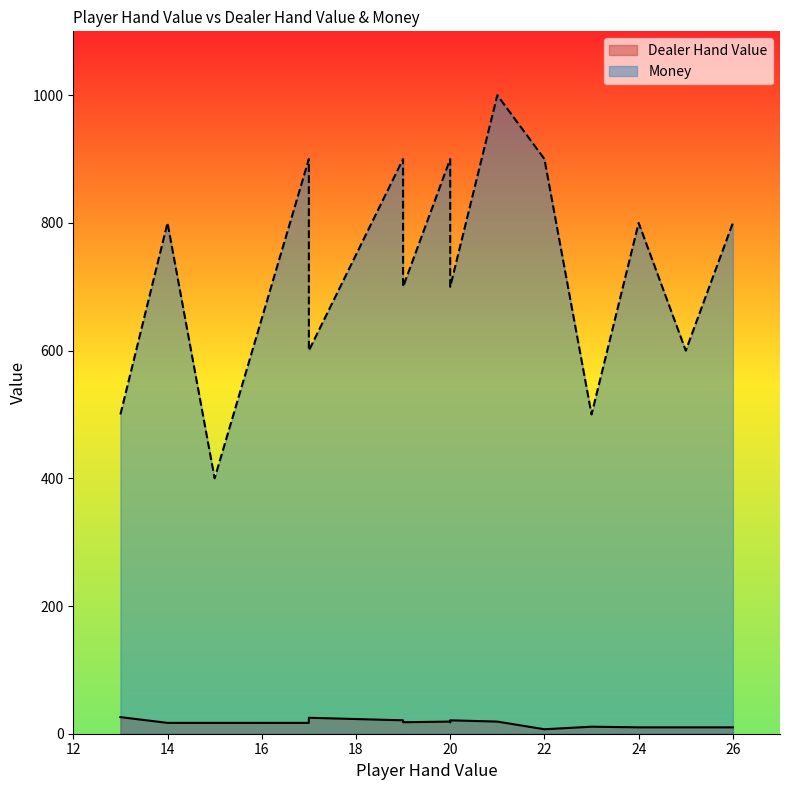

Which category has the highest value across all series?

21